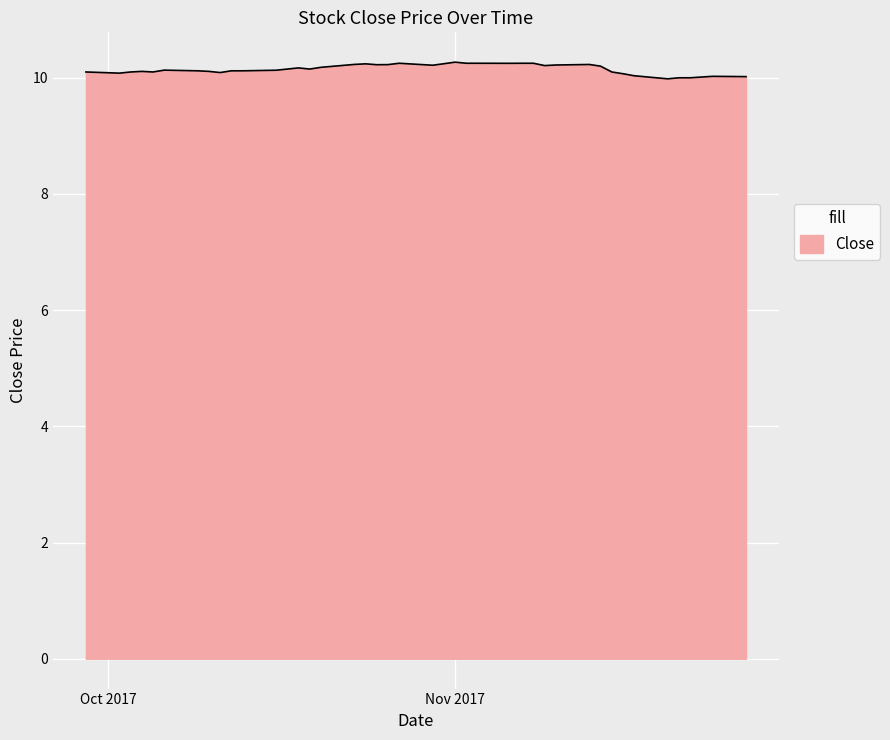

What is the greatest value displayed?

10.3